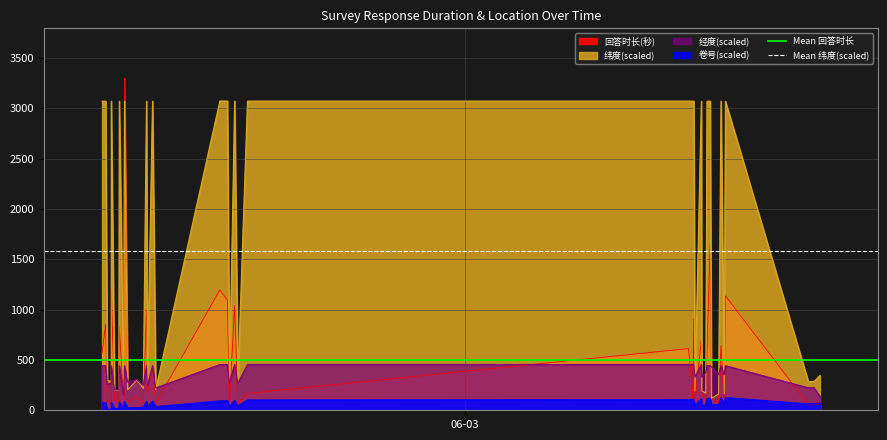

True or false: Mean 纬度(scaled) has a value of 701.7 at 06-03.

False